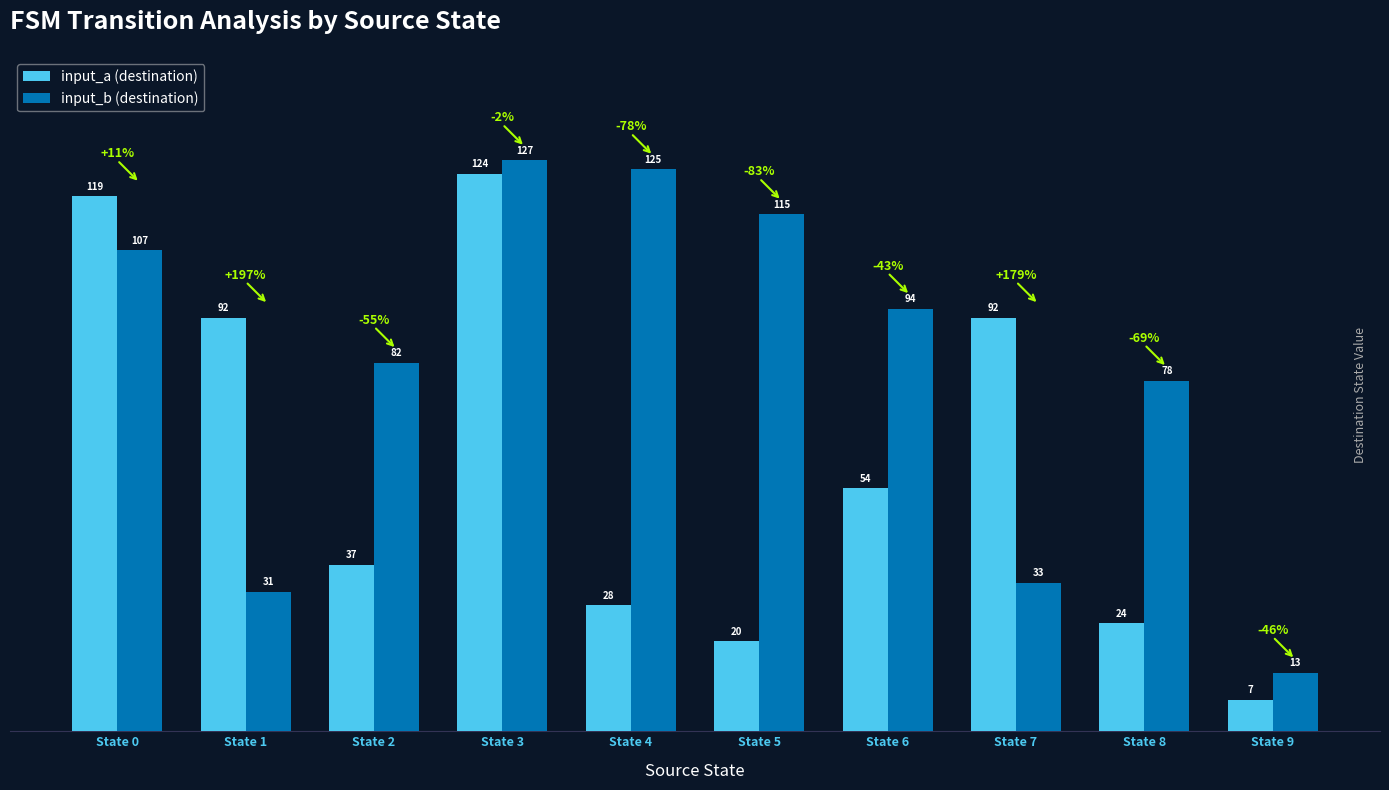

Reading left to right, what are all the values shown in this chart?

input_a (destination): State 0=119	State 1=92	State 2=37	State 3=124	State 4=28	State 5=20	State 6=54	State 7=92	State 8=24	State 9=7
input_b (destination): State 0=107	State 1=31	State 2=82	State 3=127	State 4=125	State 5=115	State 6=94	State 7=33	State 8=78	State 9=13